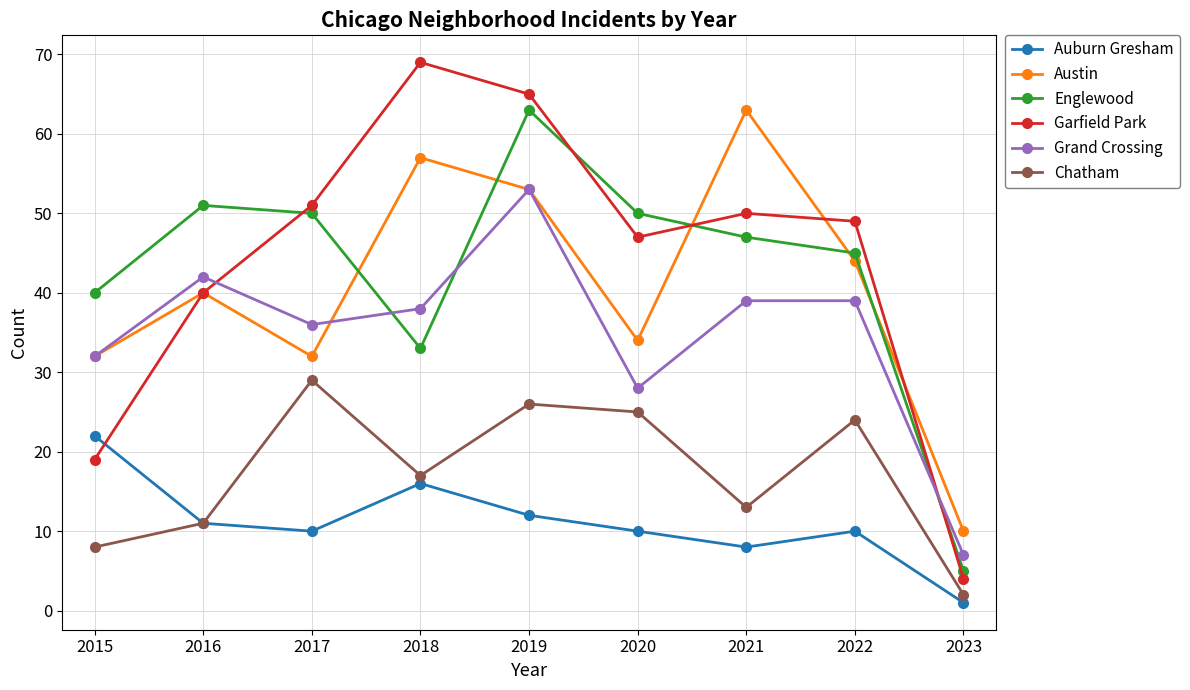

Reading left to right, extract all data points from this chart.

Auburn Gresham: 2015=22	2016=11	2017=10	2018=16	2019=12	2020=10	2021=8	2022=10	2023=1
Austin: 2015=32	2016=40	2017=32	2018=57	2019=53	2020=34	2021=63	2022=44	2023=10
Englewood: 2015=40	2016=51	2017=50	2018=33	2019=63	2020=50	2021=47	2022=45	2023=5
Garfield Park: 2015=19	2016=40	2017=51	2018=69	2019=65	2020=47	2021=50	2022=49	2023=4
Grand Crossing: 2015=32	2016=42	2017=36	2018=38	2019=53	2020=28	2021=39	2022=39	2023=7
Chatham: 2015=8	2016=11	2017=29	2018=17	2019=26	2020=25	2021=13	2022=24	2023=2